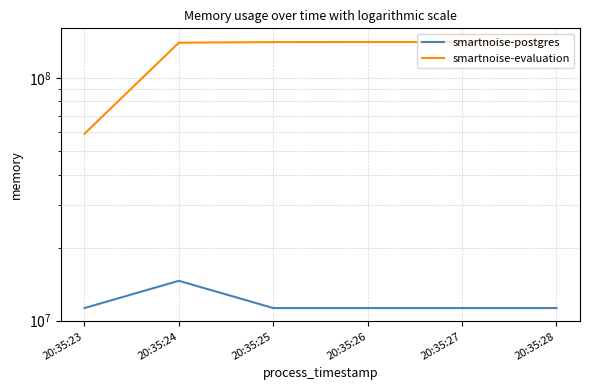

Reading left to right, transcribe all the data shown in this chart.

smartnoise-postgres: 20:35:23=11268096	20:35:24=14594048	20:35:25=11268096	20:35:26=11268096	20:35:27=11268096	20:35:28=11268096
smartnoise-evaluation: 20:35:23=58884096	20:35:24=139763712	20:35:25=140537856	20:35:26=140738560	20:35:27=140738560	20:35:28=141160448